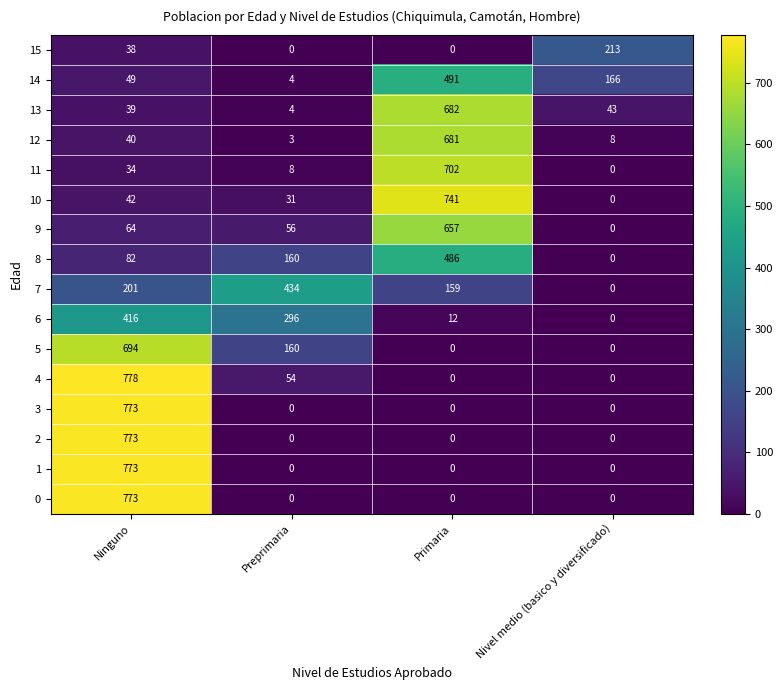

At which category is the sum across all series the highest?

Ninguno